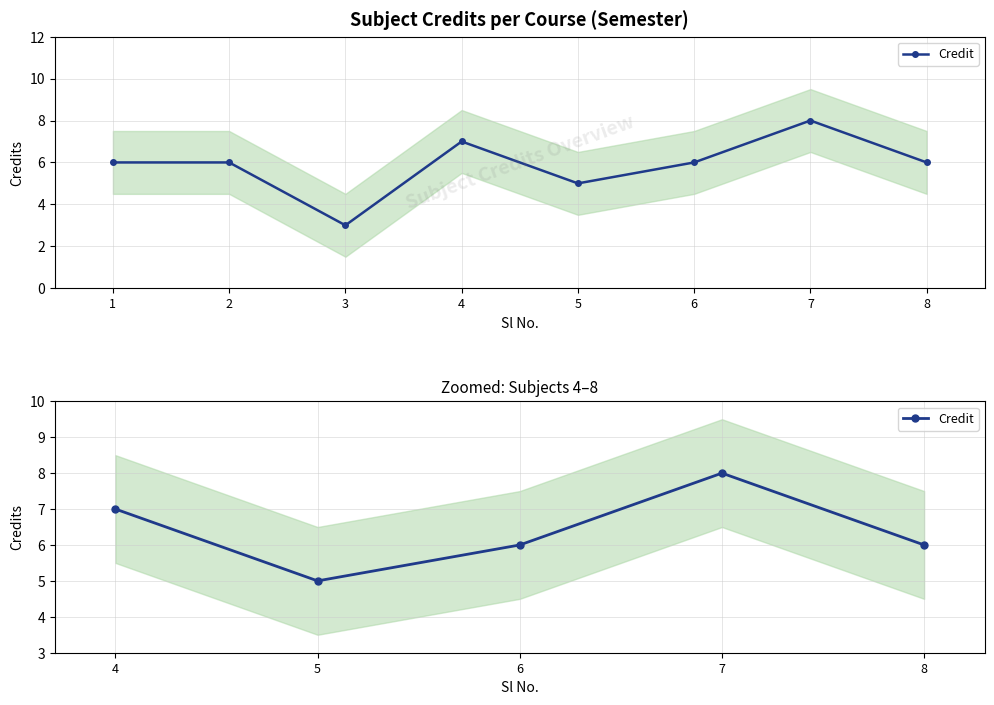

How many data points are less than 6?

1